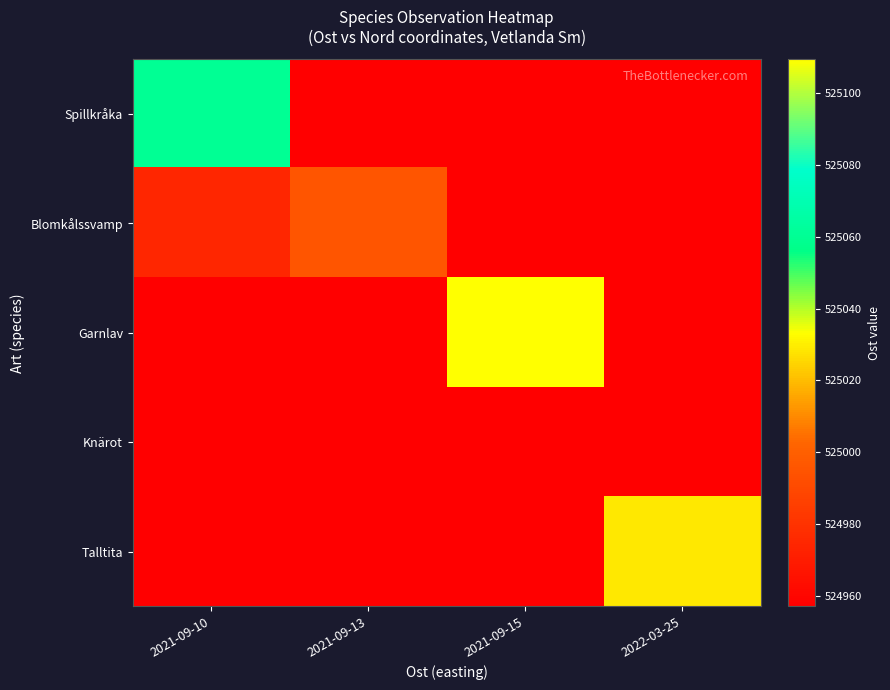

What is the smallest value displayed?

524957.1